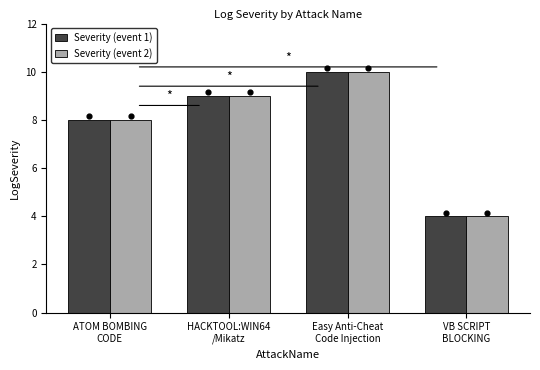

Which series reaches the maximum Y coordinate?

Severity (event 1)